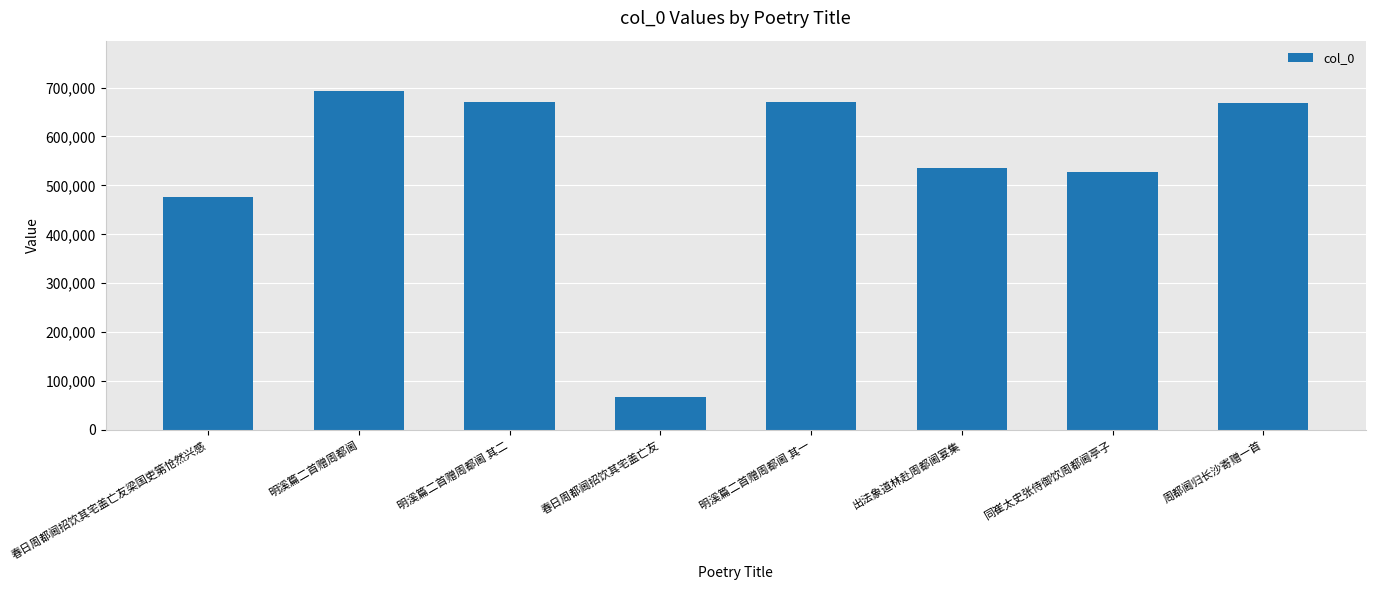

Which has a higher value, 春日周都阃招饮其宅盖亡友梁国吏第怆然兴感 or 明溪篇二首赠周都阃?

明溪篇二首赠周都阃